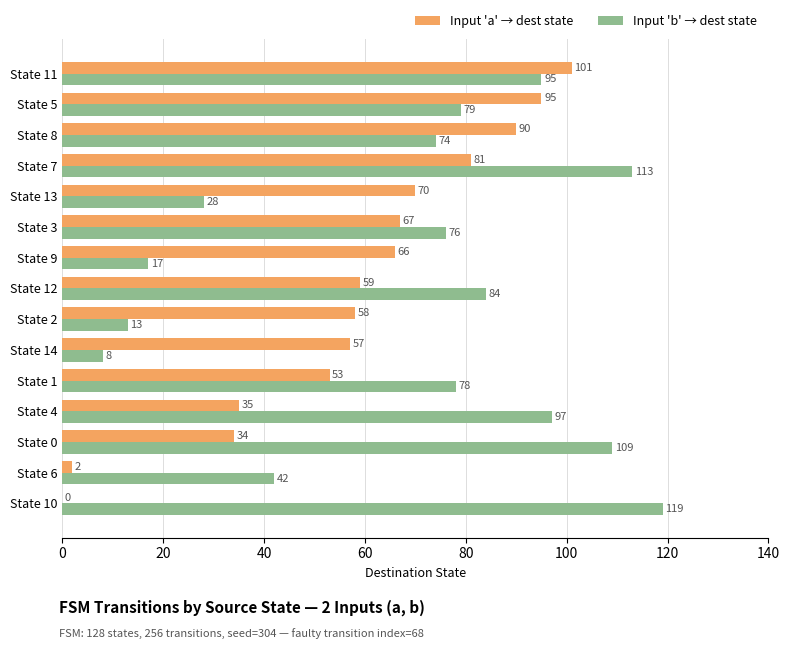

What is the highest value of the Input 'a' → dest state series?

101